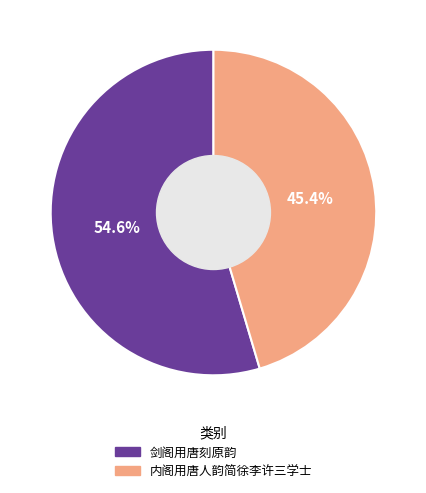

Which has a higher value, 内阁用唐人韵简徐李许三学士 or 剑阁用唐刻原韵?

剑阁用唐刻原韵